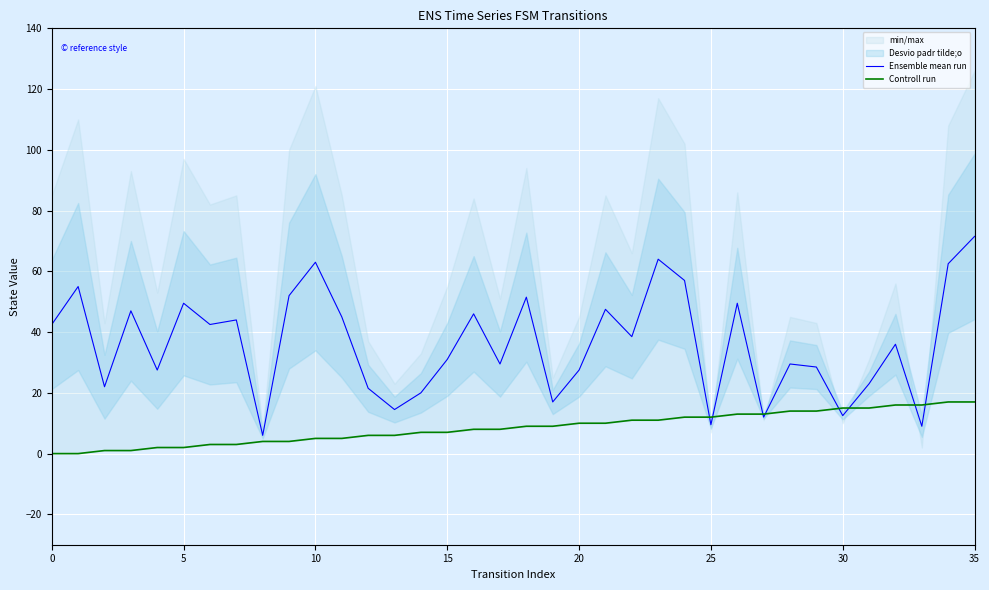

Reading left to right, transcribe all the data shown in this chart.

Ensemble mean run: 42.5	55.0	22.0	47.0	27.5	49.5	42.5	44.0	6.0	52.0	63.0	45.0	21.5	14.5	20.0	31.0	46.0	29.5	51.5	17.0	27.5	47.5	38.5	64.0	57.0	9.5	49.5	12.0	29.5	28.5	12.5	23.0	36.0	9.0	62.5	71.5
Controll run: 0.0	0.0	1.0	1.0	2.0	2.0	3.0	3.0	4.0	4.0	5.0	5.0	6.0	6.0	7.0	7.0	8.0	8.0	9.0	9.0	10.0	10.0	11.0	11.0	12.0	12.0	13.0	13.0	14.0	14.0	15.0	15.0	16.0	16.0	17.0	17.0